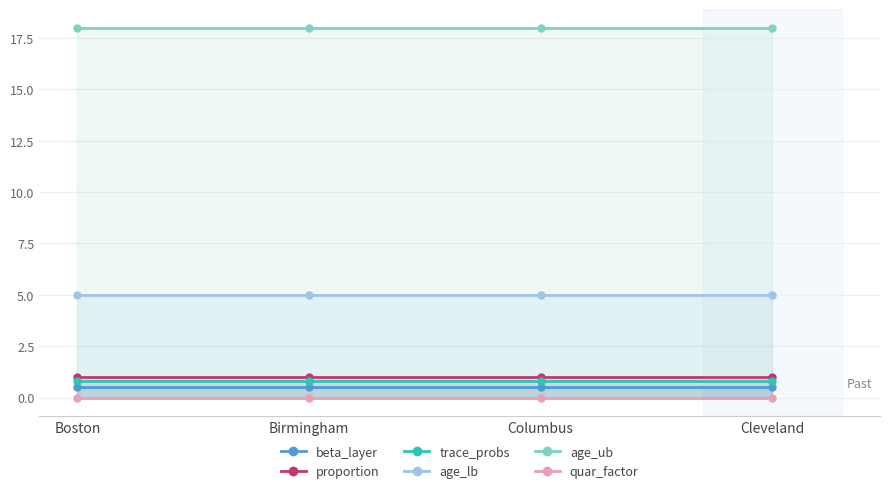

What is the sum of all age_lb values?

20.0